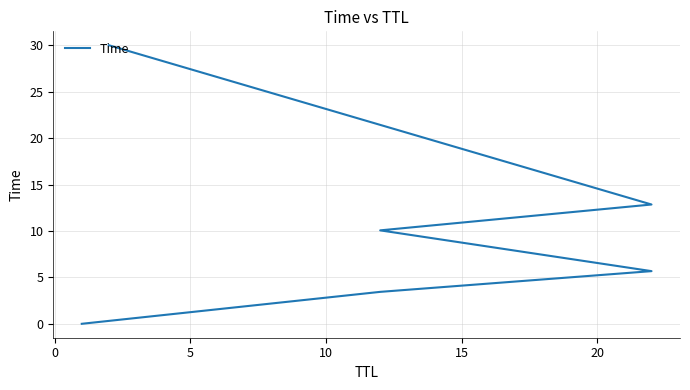

Does the chart have visible grid lines?

Yes